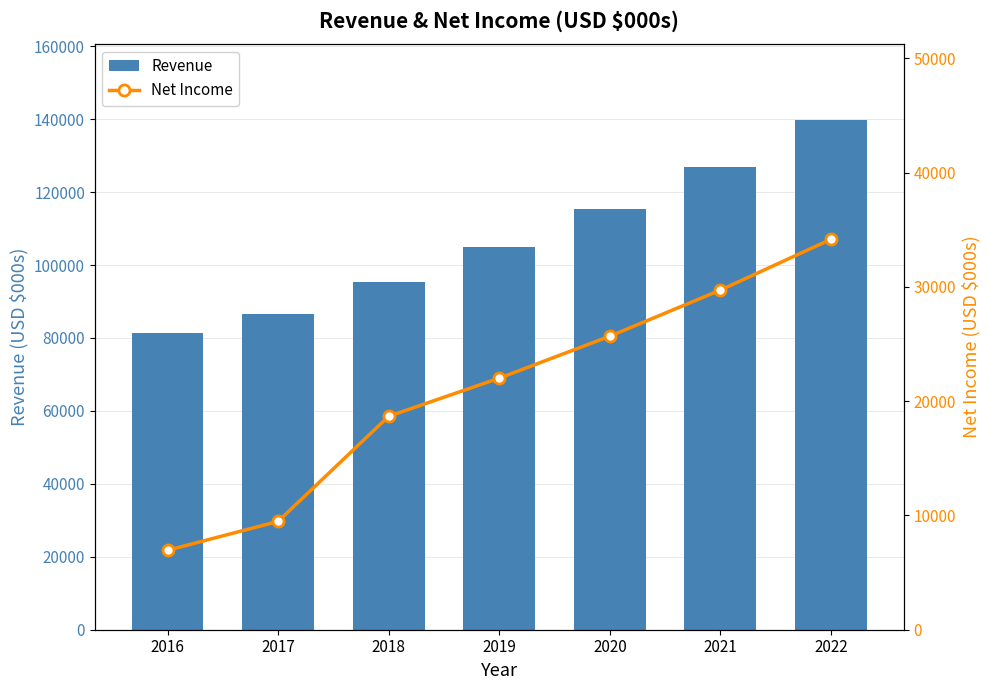

What is the highest value of the Net Income series?

34169.8